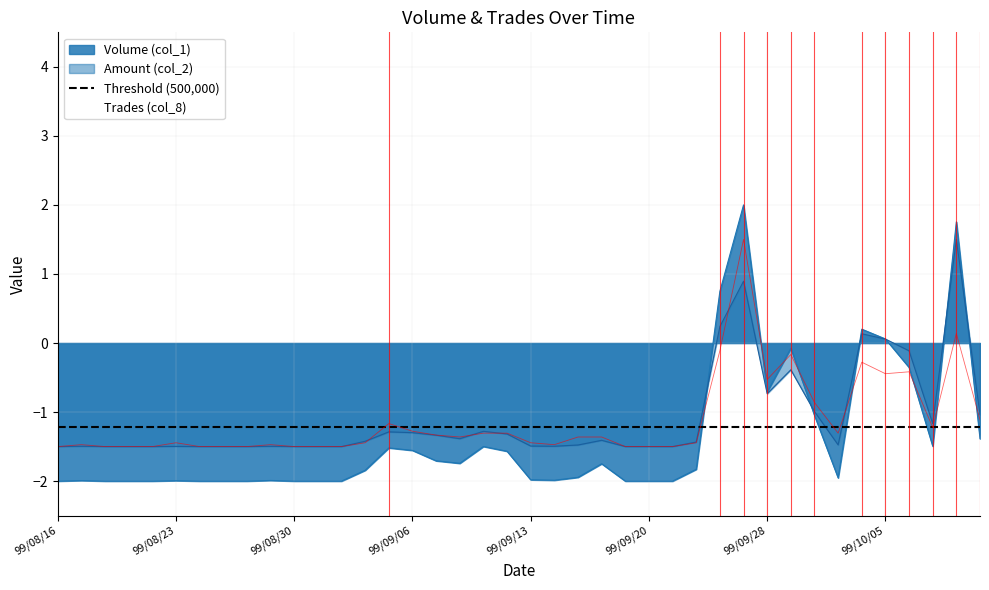

What is the maximum value shown in the chart?

2.0